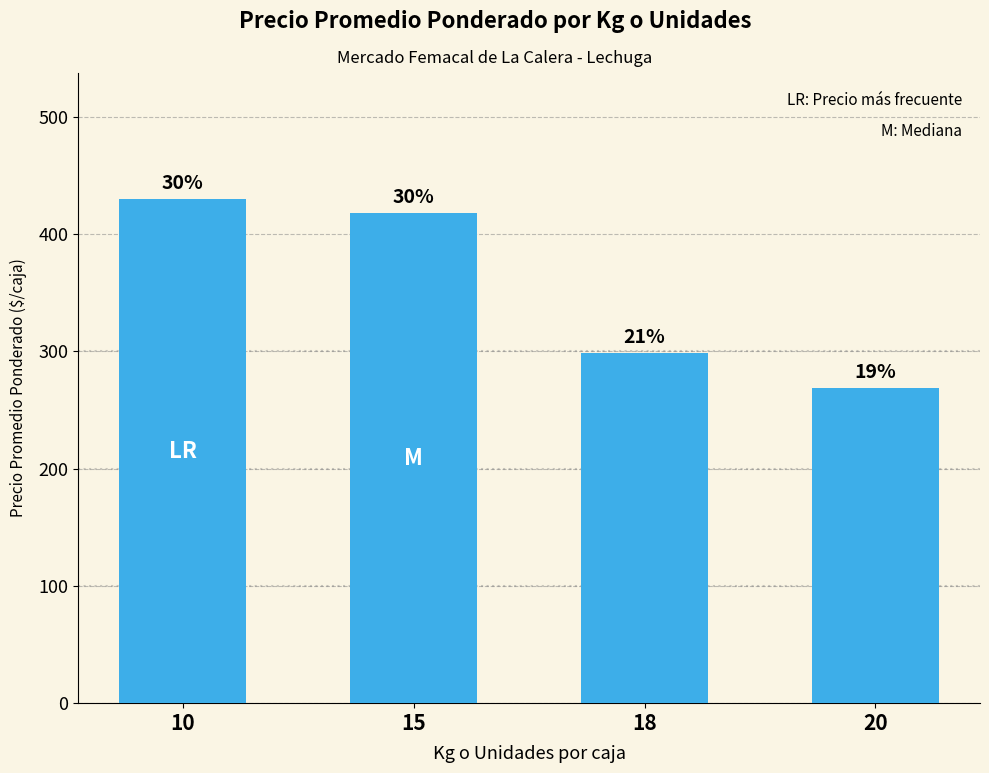

Does the chart contain any negative values?

No